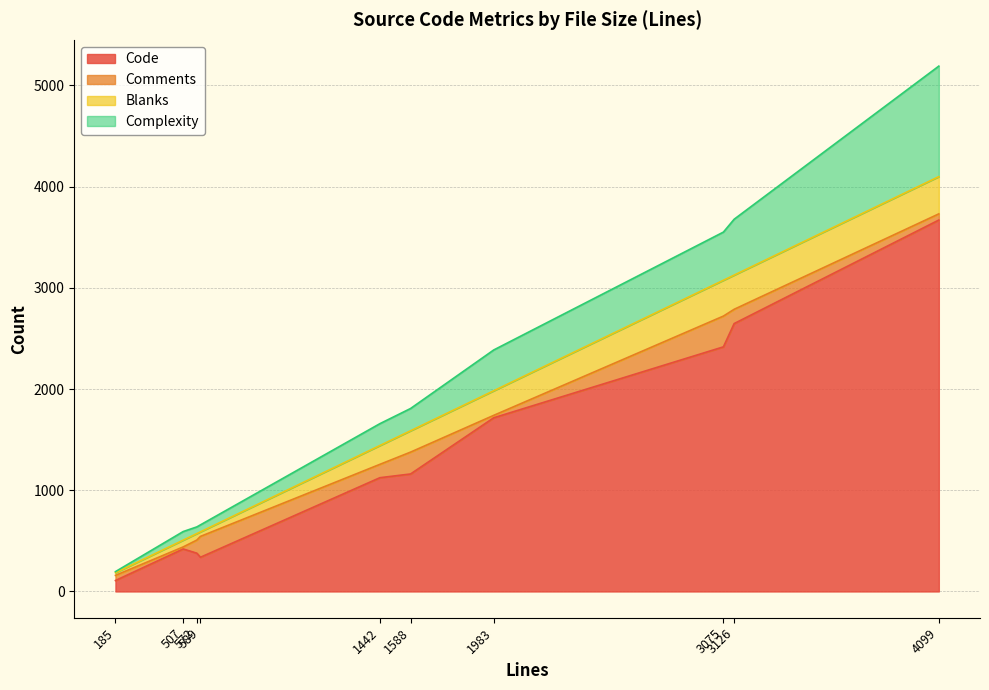

Which series changed the most between 185 and 3075?

Code